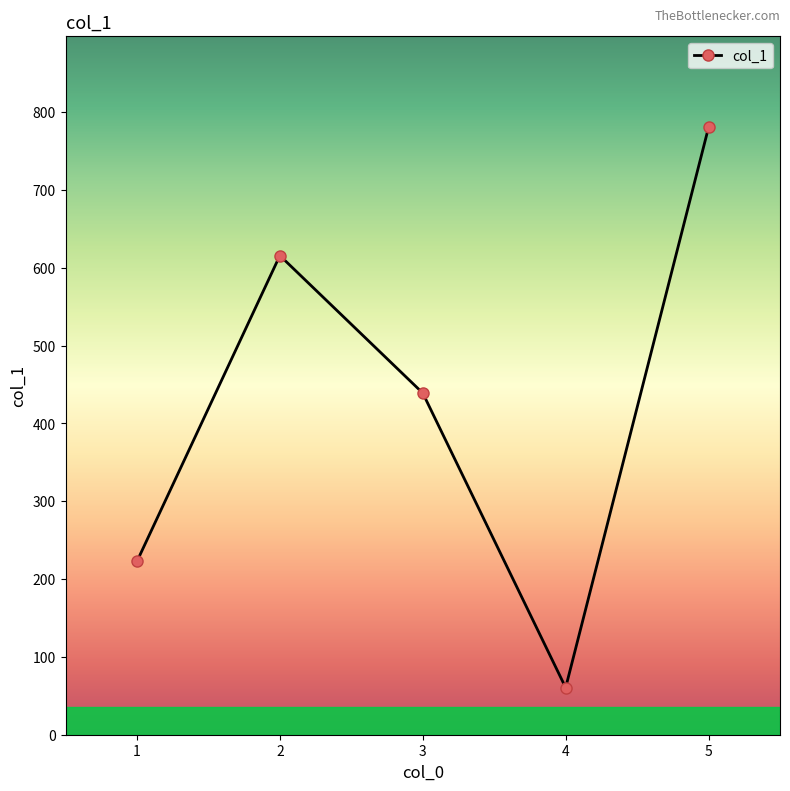

How many interior local valleys (lower than both neighbors) does the data have?

1